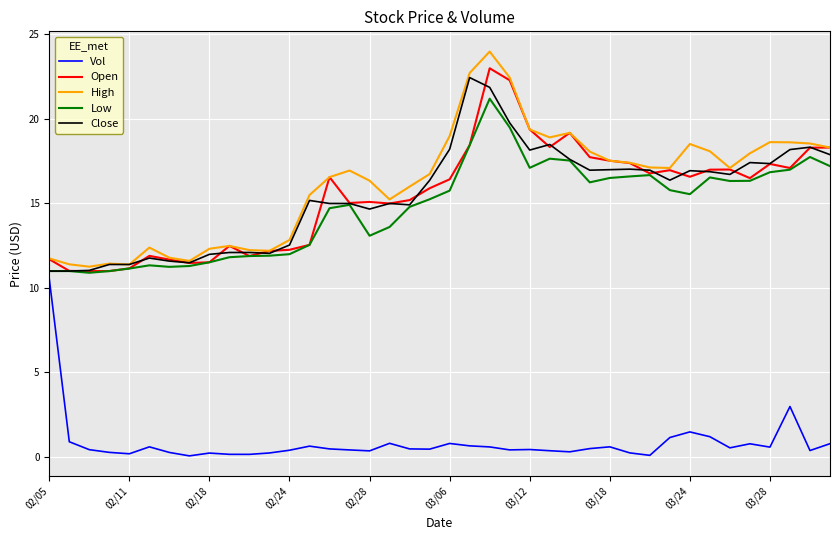

What is the smallest value displayed?

0.1